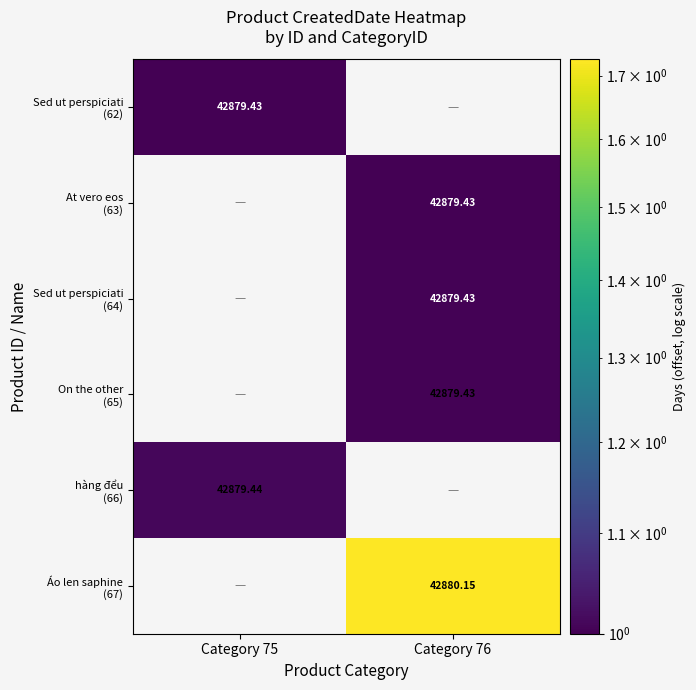

Rank the categories by At vero eos (63) value from lowest to highest.

Category 75, Category 76